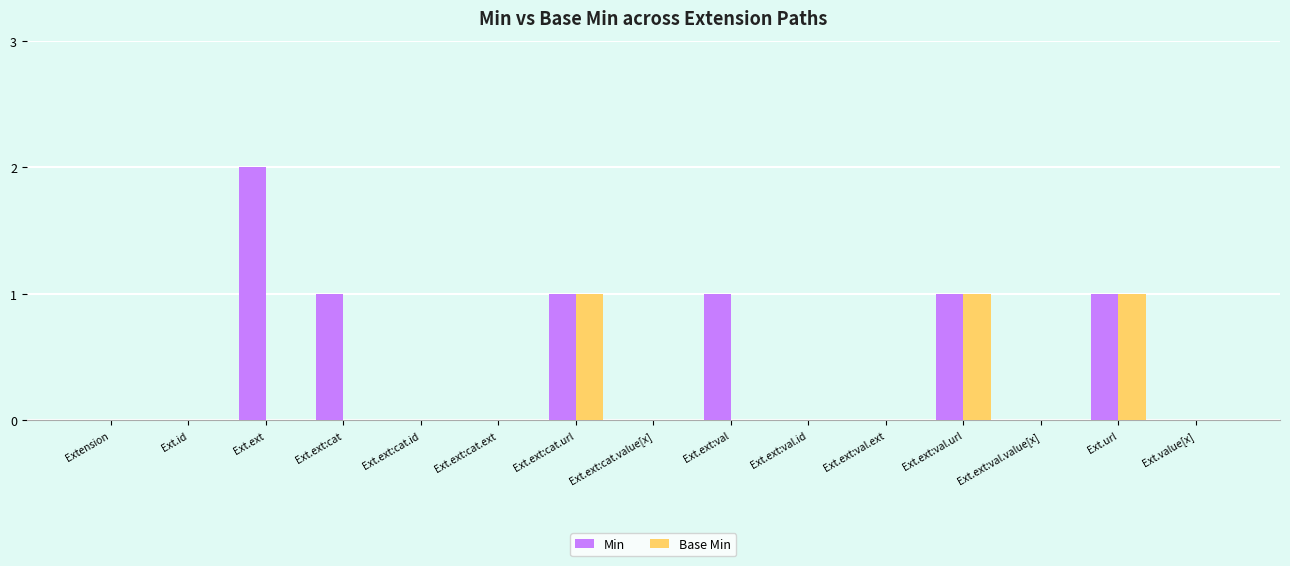

What are all the series names shown in the legend?

Min, Base Min